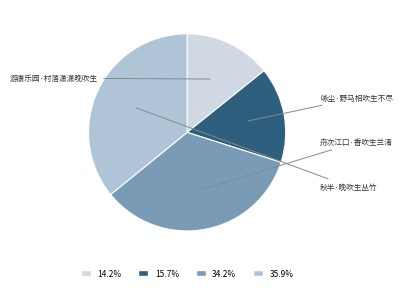

What portion of the pie excludes 舟次江口·香吹生兰渚?

65.8%